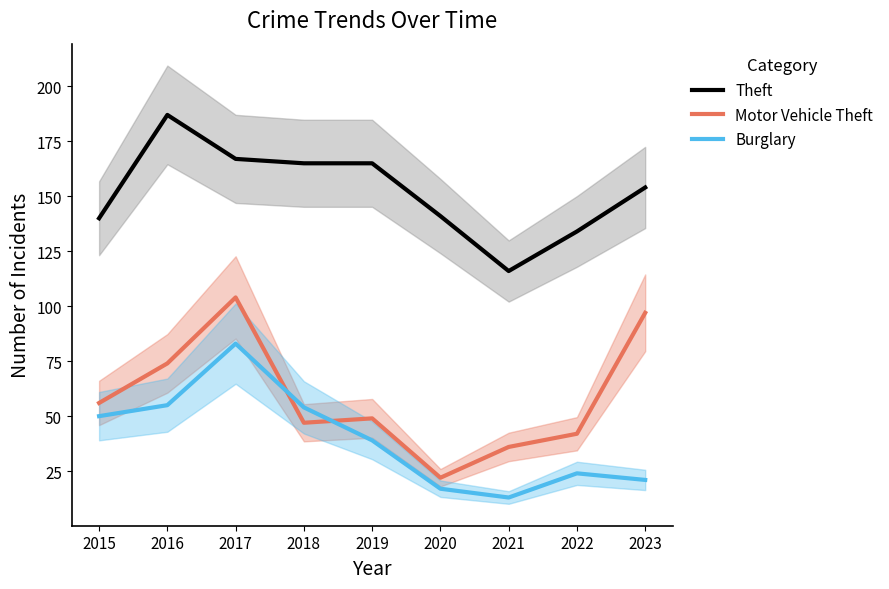

Where is the first local maximum for Motor Vehicle Theft?

2017